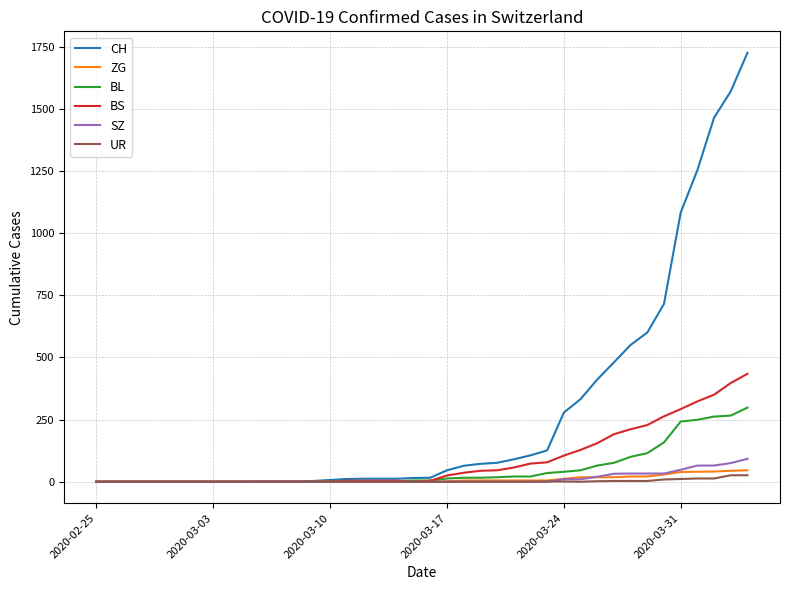

What is the difference between the maximum and minimum values in the BS series?

434